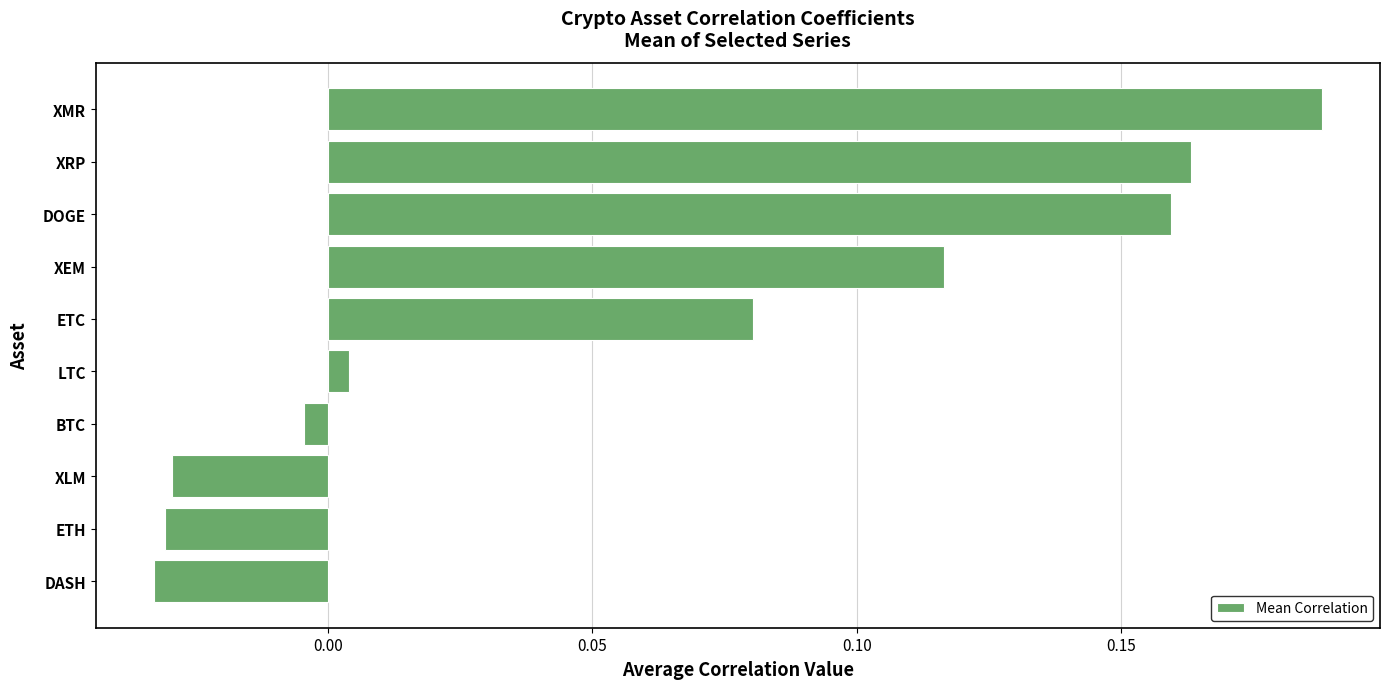

True or false: the data shows 0.3 at XMR.

False